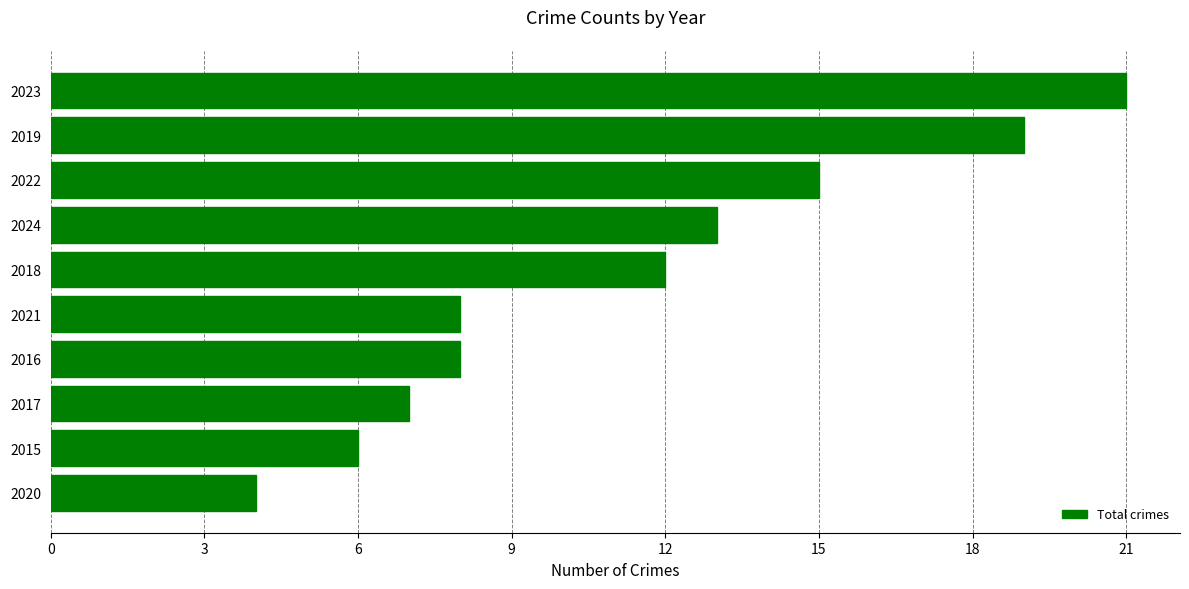

True or false: the data shows 4 at 2016.

False